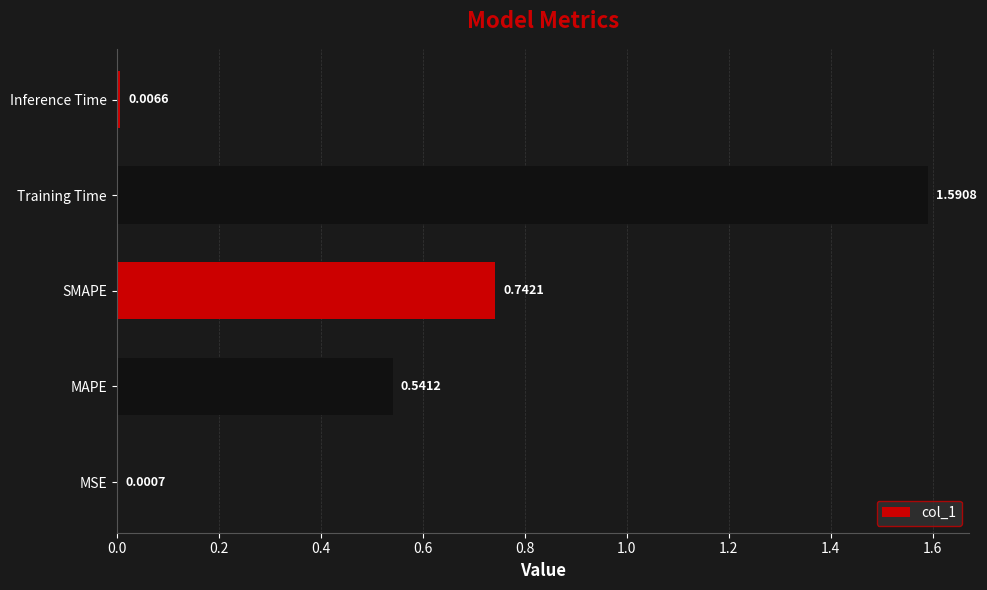

Which has a higher value, MAPE or MSE?

MAPE